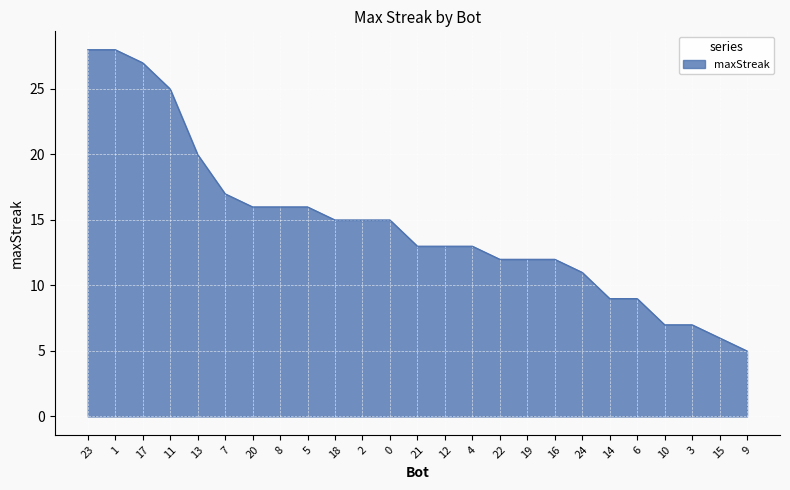

Approximately how many times larger is the value at 15 compared to 22?

0.5